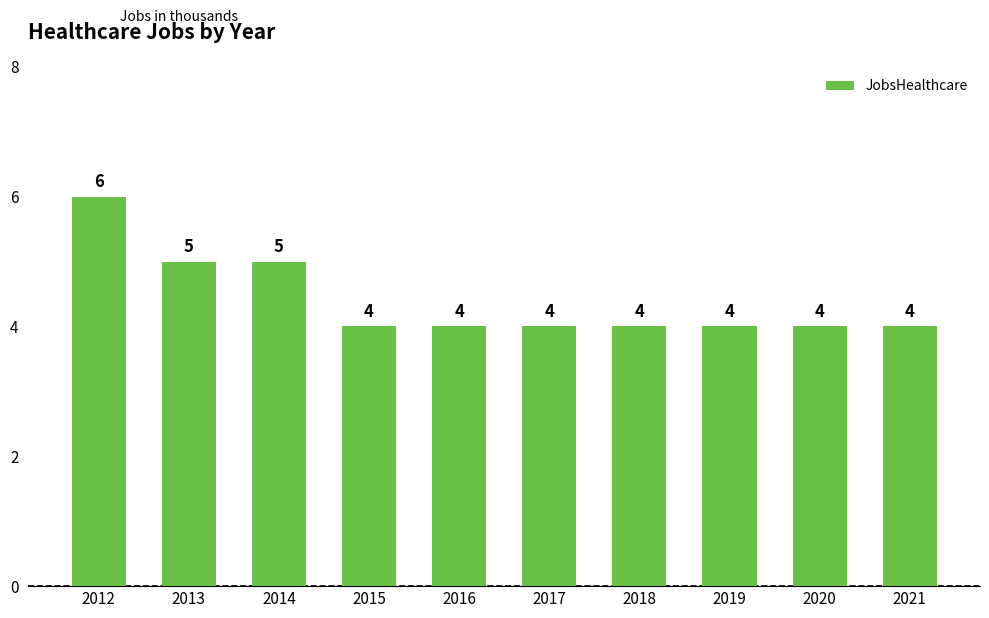

Count the values in the range 4 to 5.

9